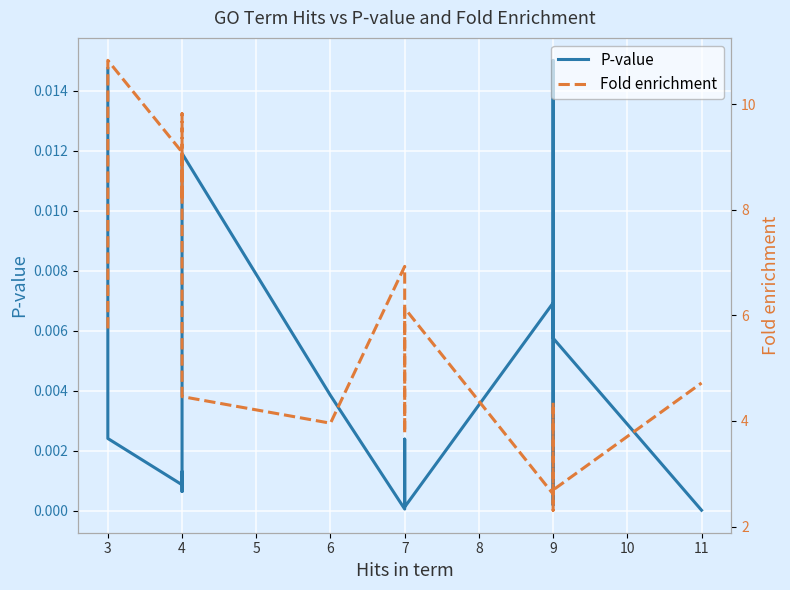

Which series changed the most between 3 and 4?

Fold enrichment